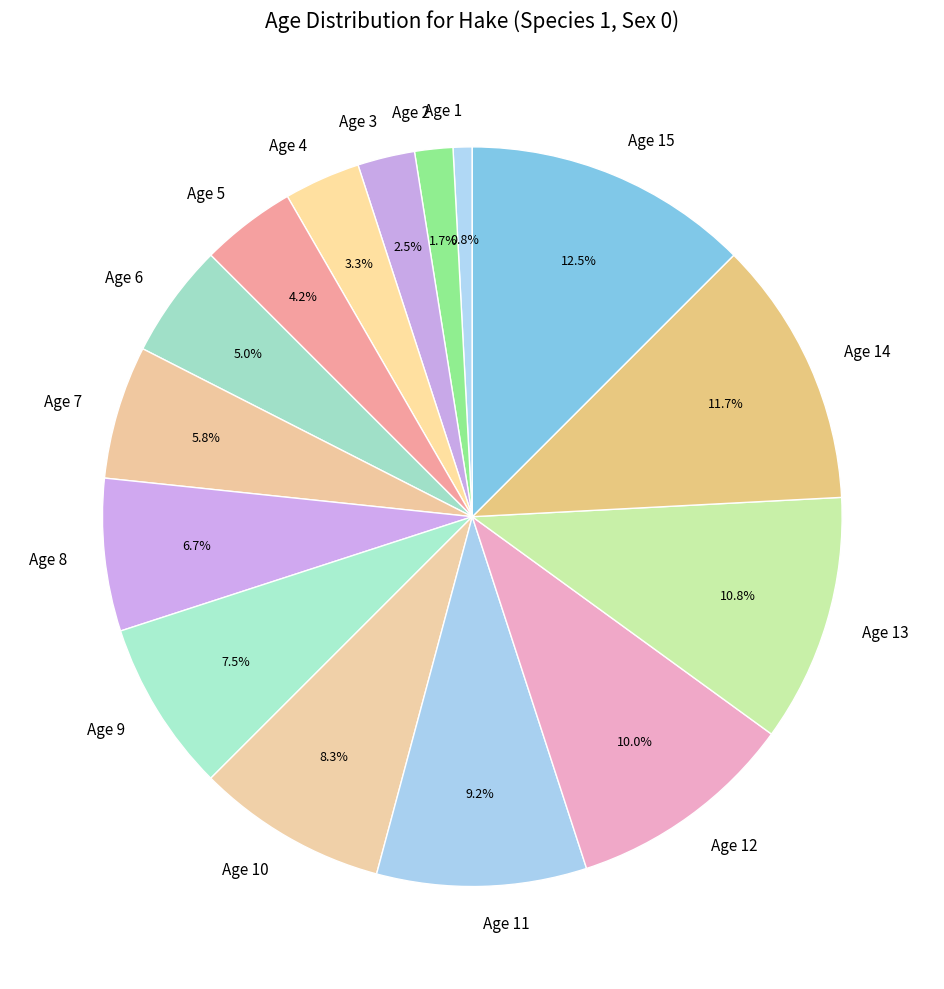

Which has a higher value, Age 5 or Age 13?

Age 13